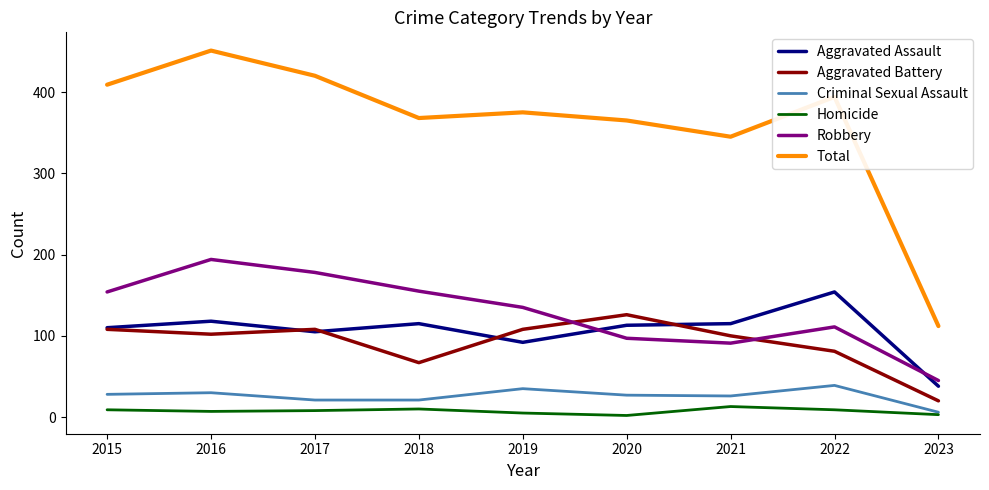

The value of Criminal Sexual Assault at 2019 is 35. True or false?

True